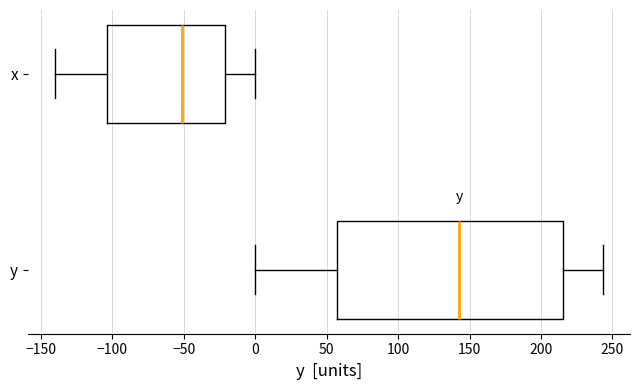

Reading bottom to top, read every box against the x-axis: the position of its median line, the range the box covers, and the ends of its whiskers. The values are not printed on the chart, so give them approximately, as read against the axis.

y: median 145, box 55 to 215, whiskers 0 to 245
x: median -50, box -105 to -20, whiskers -140 to 0